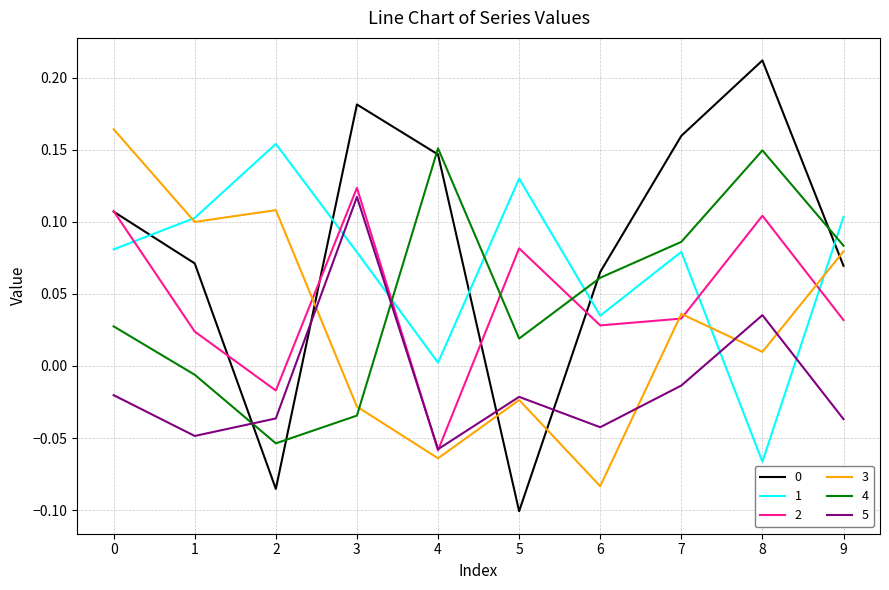

Which category has the lowest value in the 5 series?

4